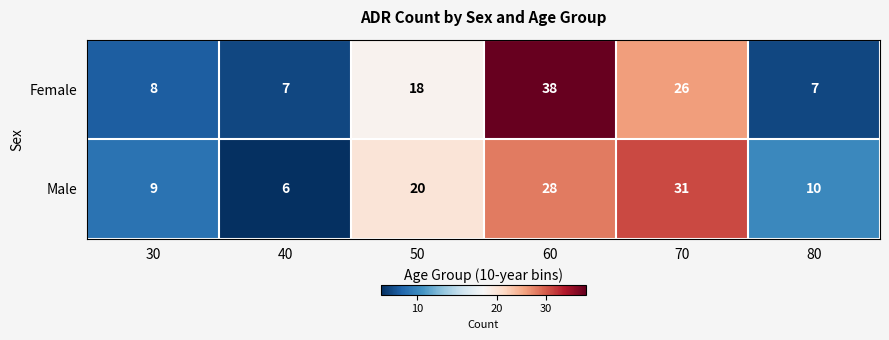

What is the total value across all series at 70?

57